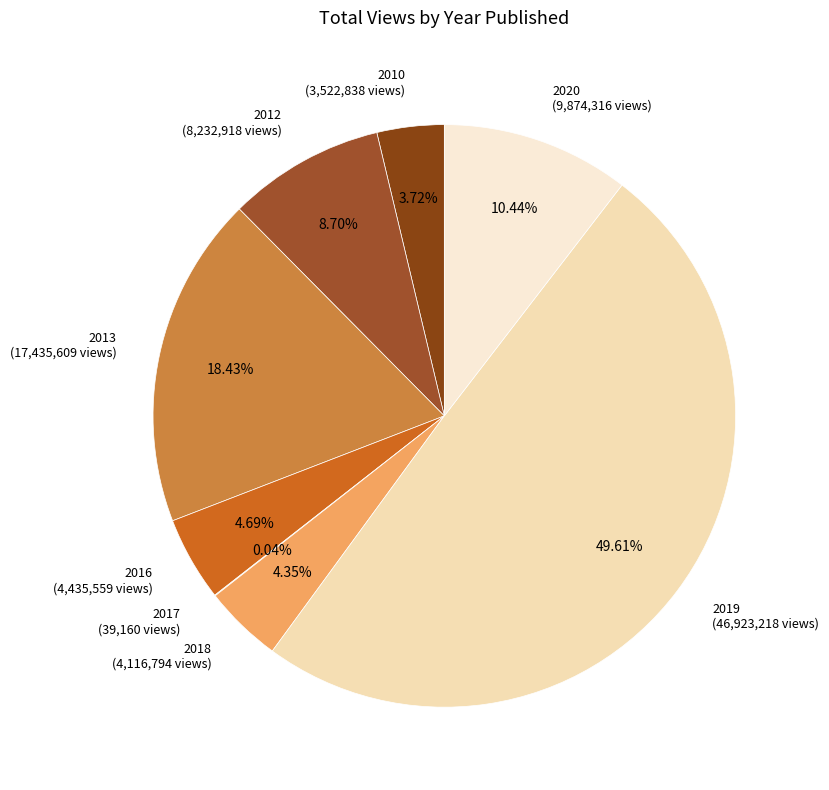

To the nearest percent, what is the average slice percentage?

12%